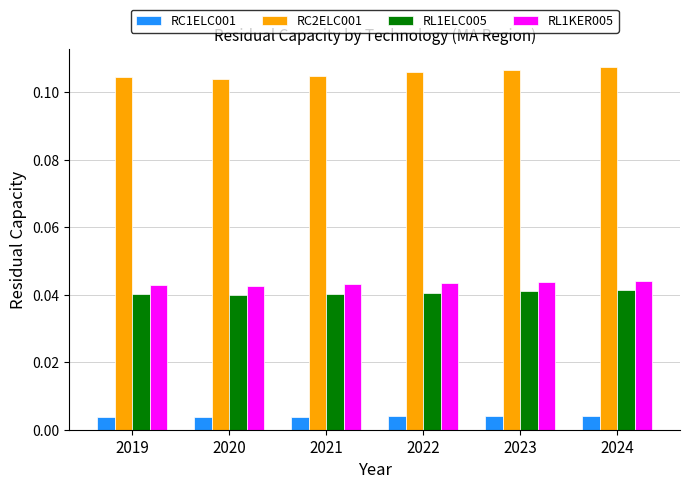

How many RL1KER005 values are between 0 and 1?

6